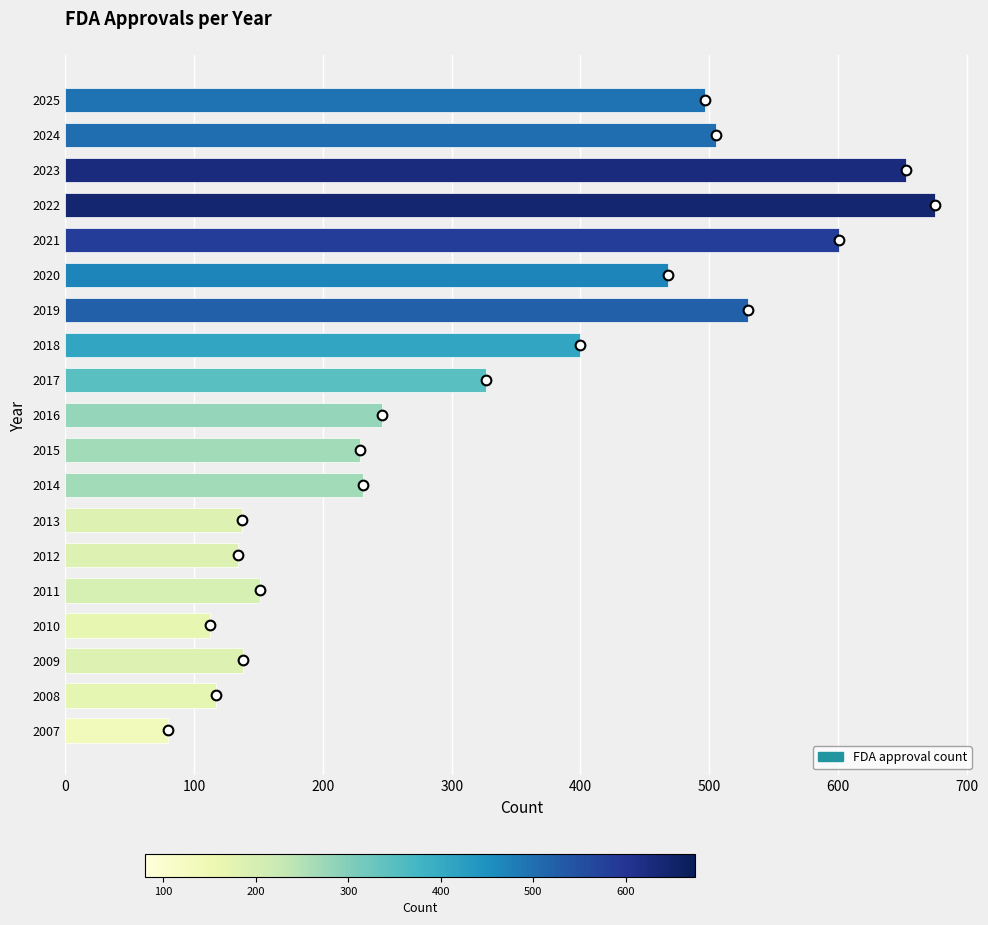

What is the maximum value shown in the chart?

675